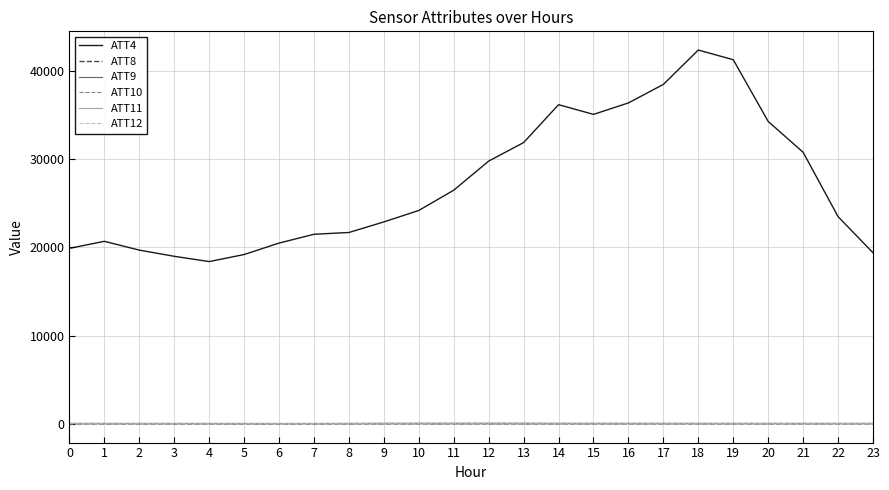

Between 6 and 19, which series saw the biggest shift?

ATT4